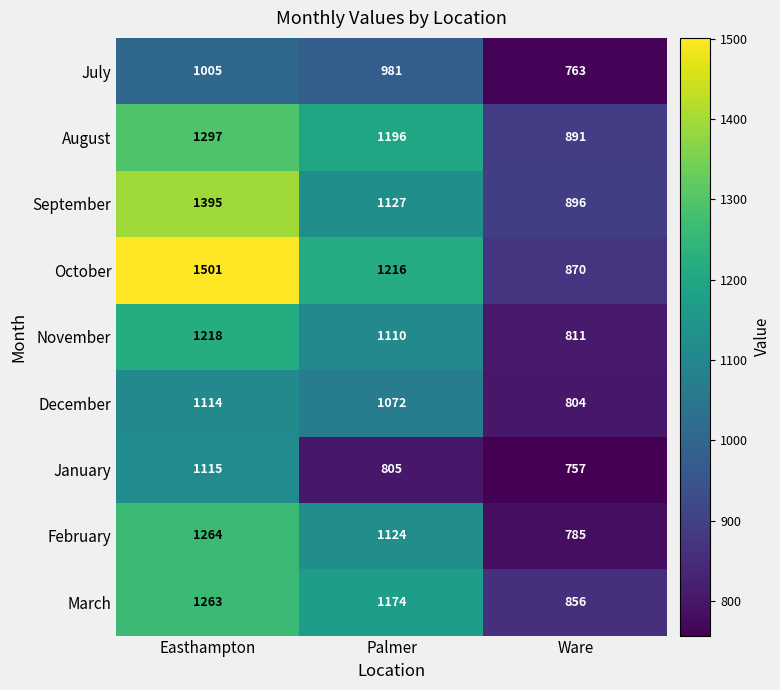

What is the difference between the maximum and second lowest values in the December series?

42